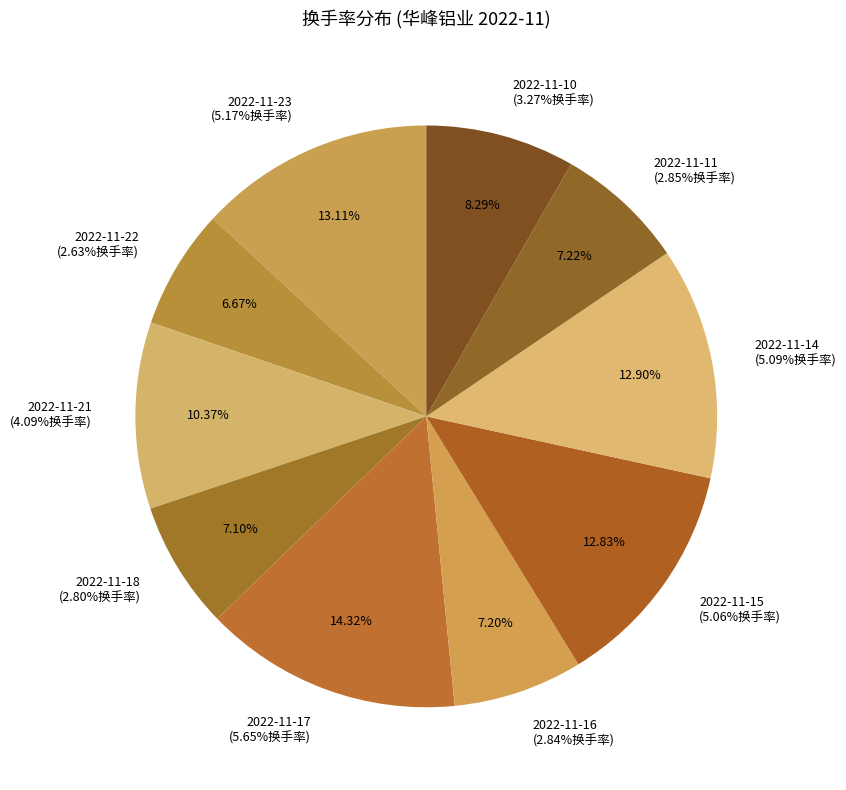

What percentage is NOT represented by 2022-11-10?

91.7%